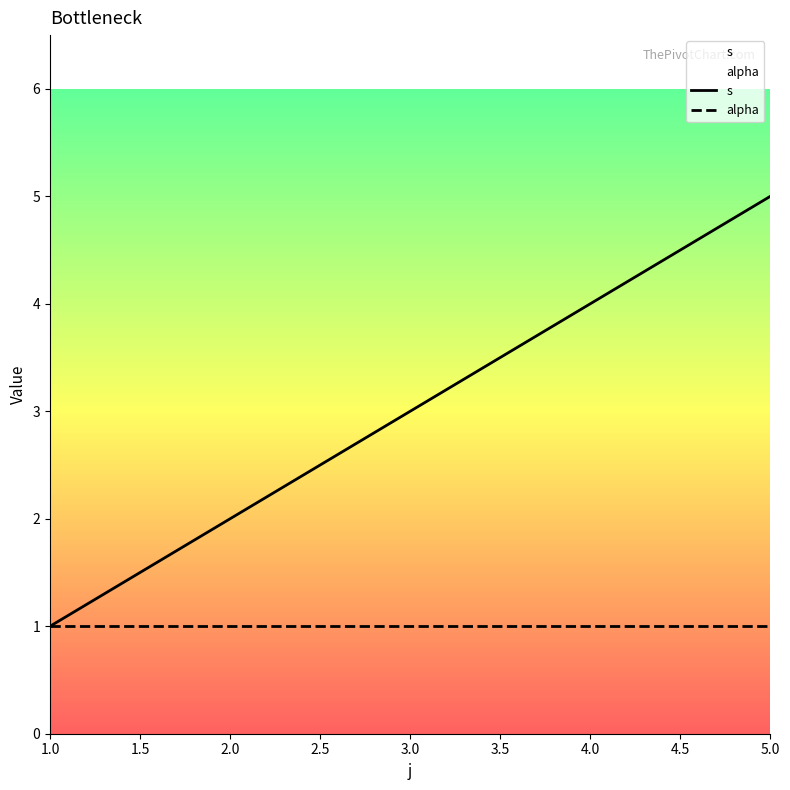

Which label corresponds to the smallest value in the chart?

1.0